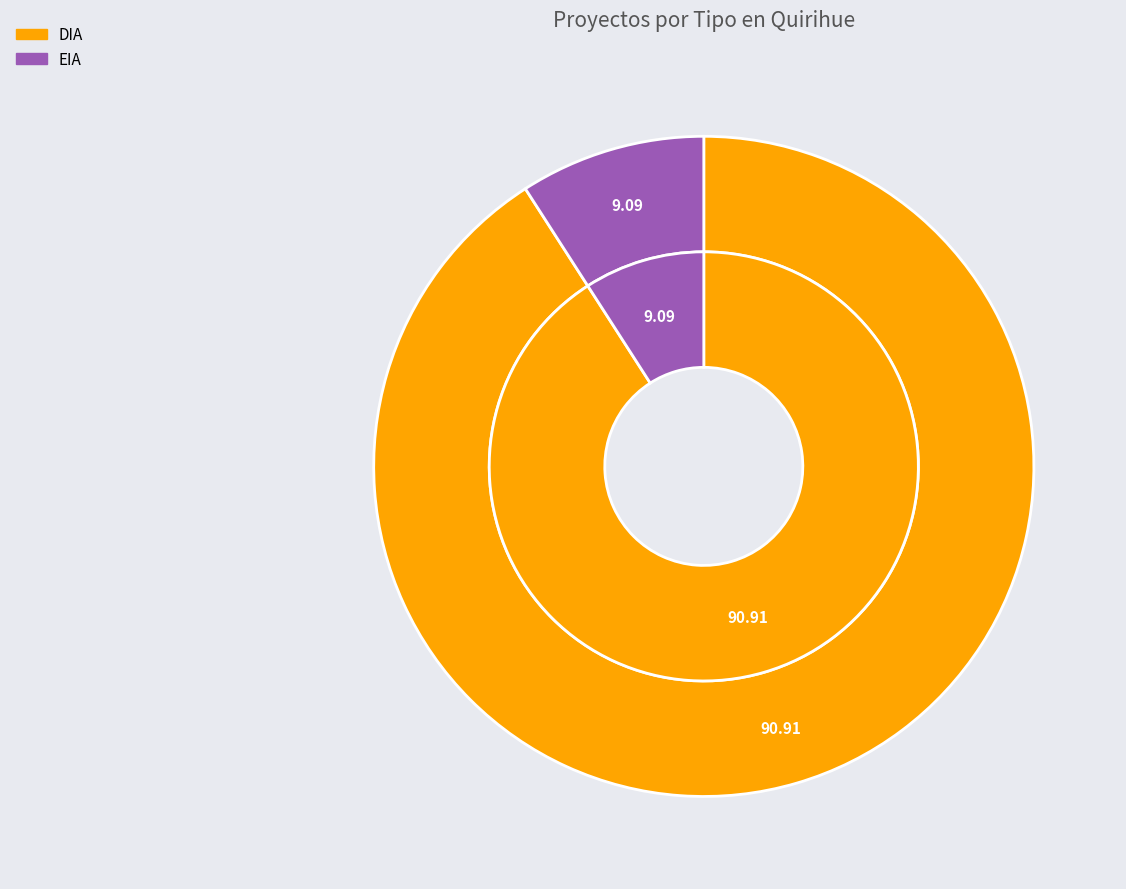

To the nearest percent, what percentage of the pie is DIA?

91%